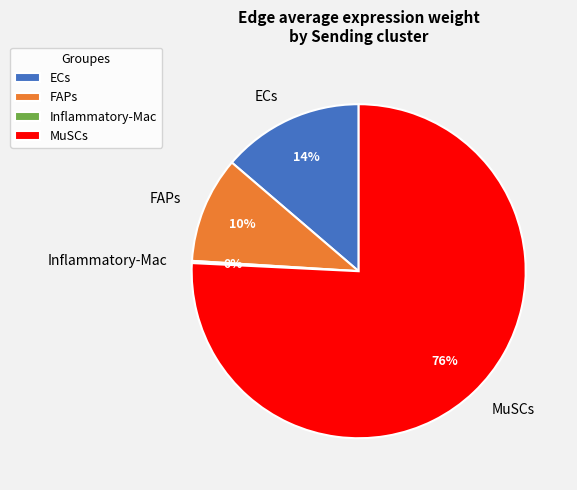

To the nearest percent, what portion does MuSCs represent?

76%